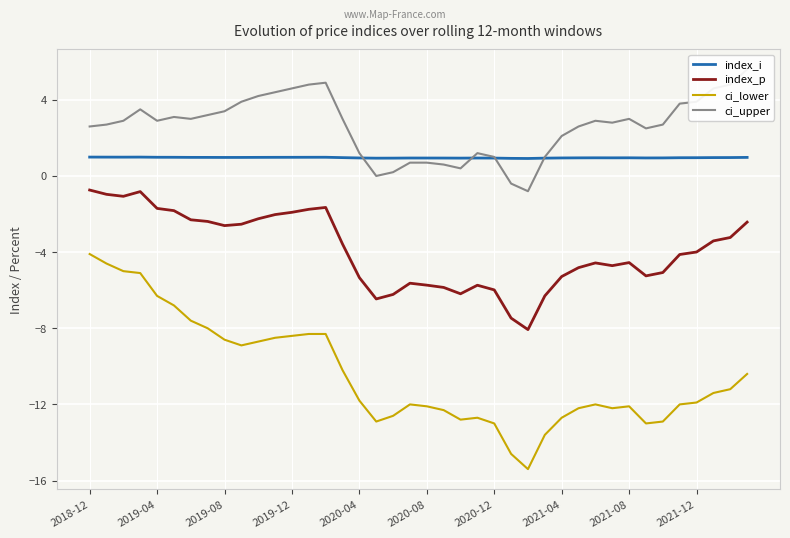

Is it true that ci_lower equals -6.1 at 2020-08?

False